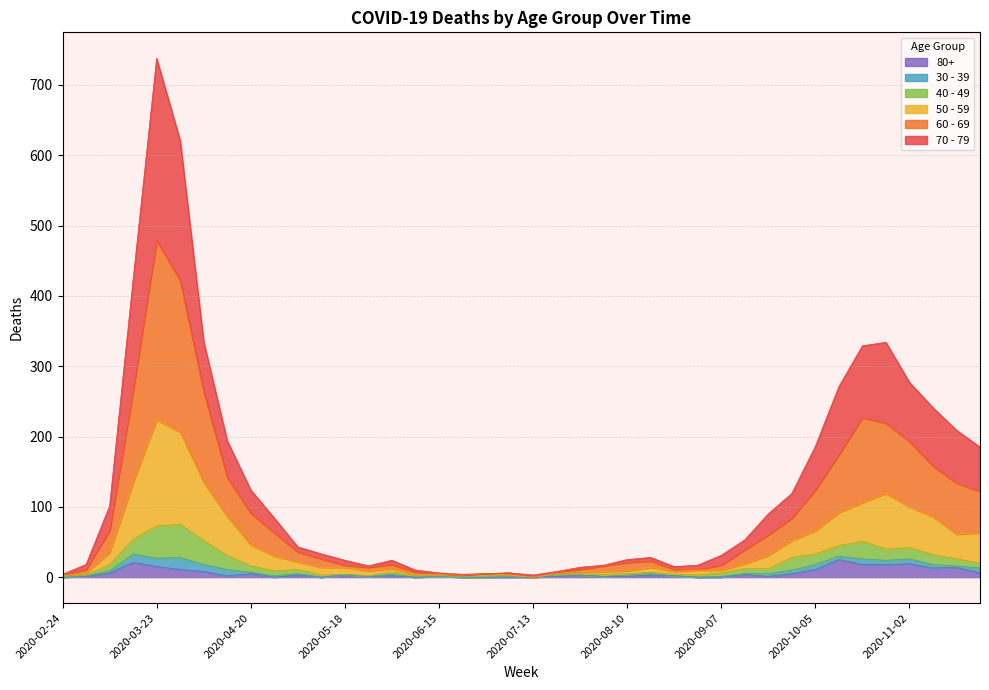

How many lines are shown in the chart?

6